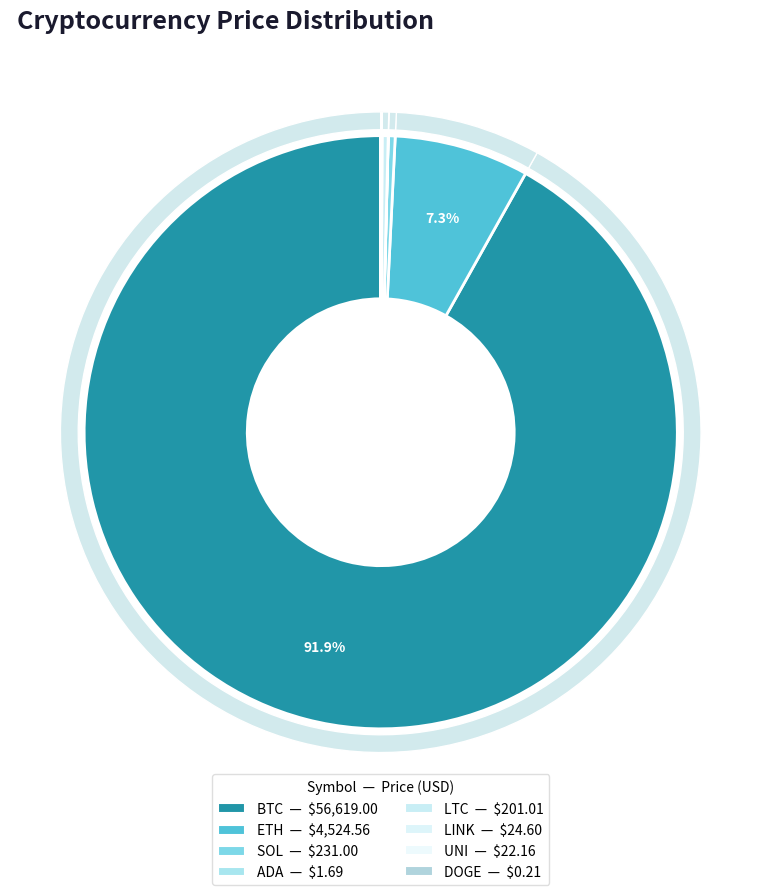

The eth slice represents 1% of the pie. True or false?

False